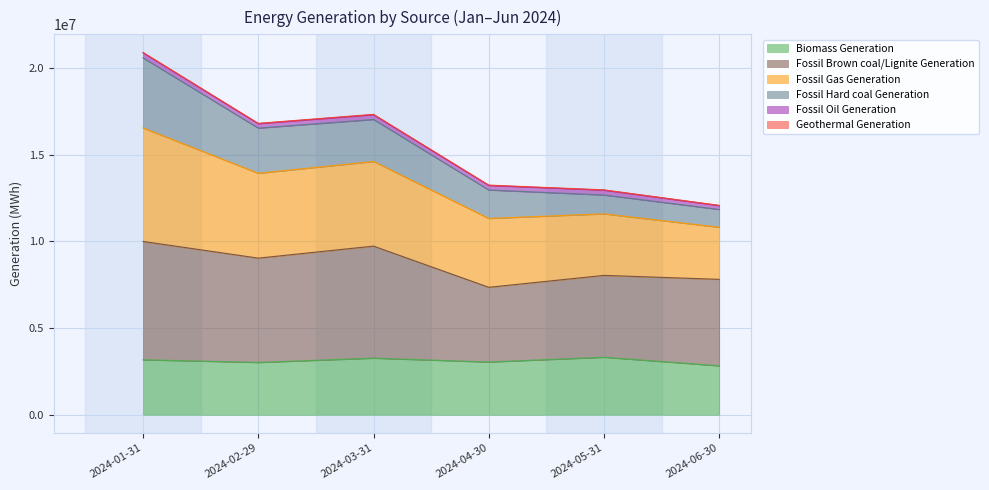

At which category is the sum across all series the highest?

2024-01-31